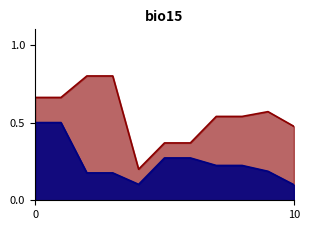

Reading left to right, what are all the values shown in this chart?

股票总仓位: 0=0.7	1=0.7	2=0.8	3=0.8	4=0.2	5=0.4	6=0.4	7=0.5	8=0.5	9=0.6	10=0.5
仓位占比: 0=0.5	1=0.5	2=0.2	3=0.2	4=0.1	5=0.3	6=0.3	7=0.2	8=0.2	9=0.2	10=0.1